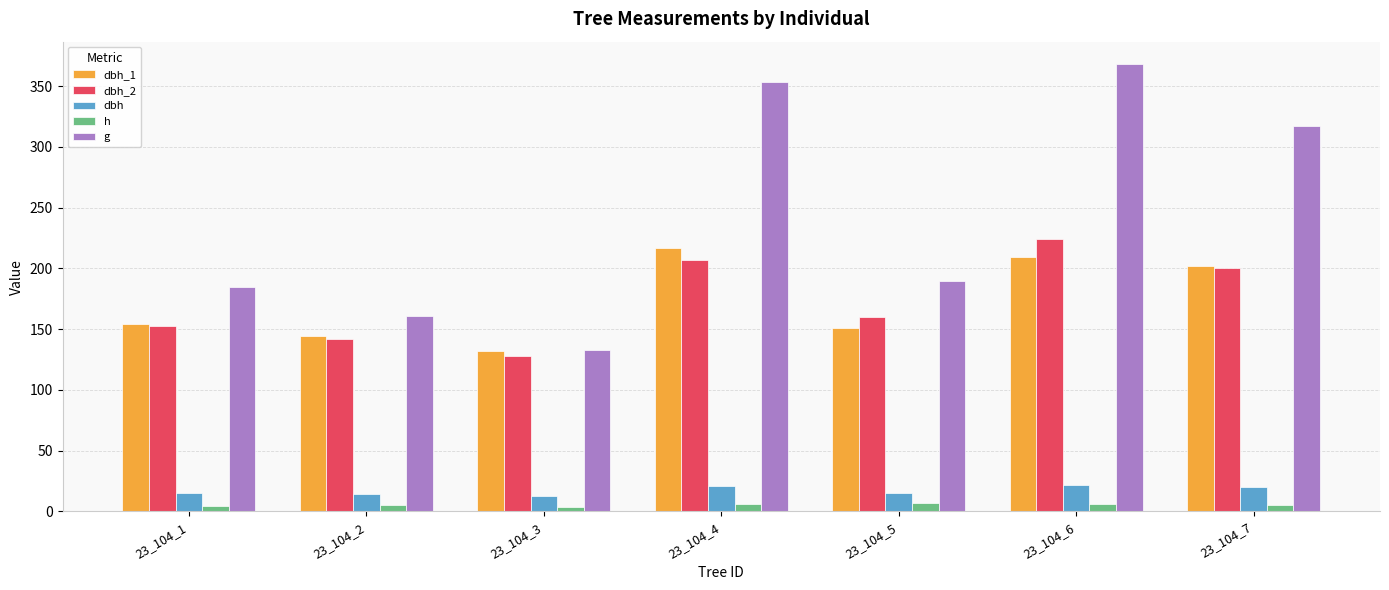

What is the difference between the highest and lowest values at 23_104_5?

182.9